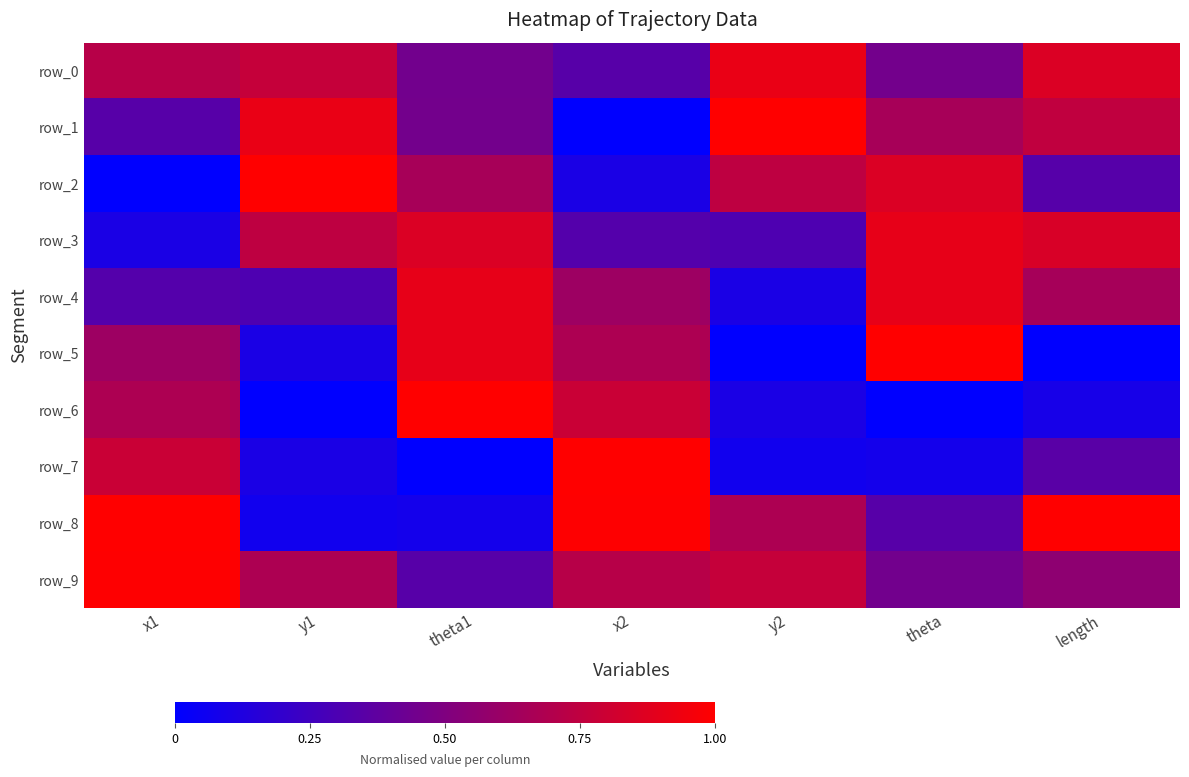

Between y1 and x2, which series saw the biggest shift?

row_8